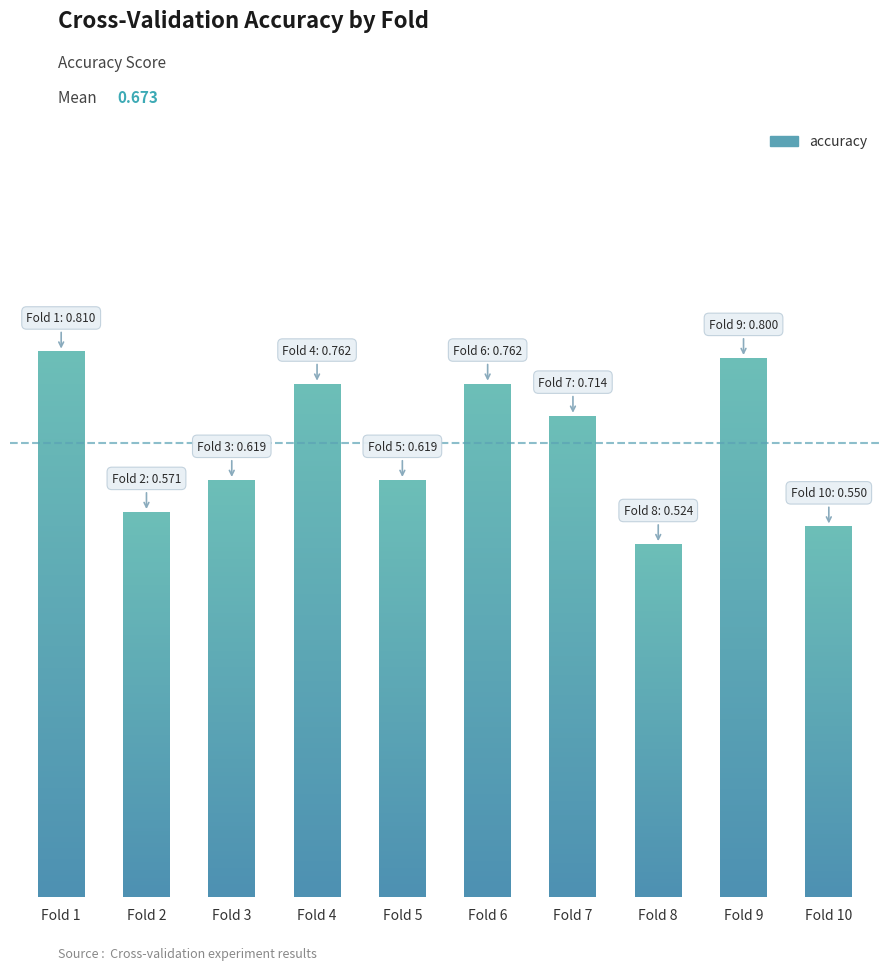

Are the bars horizontal?

No